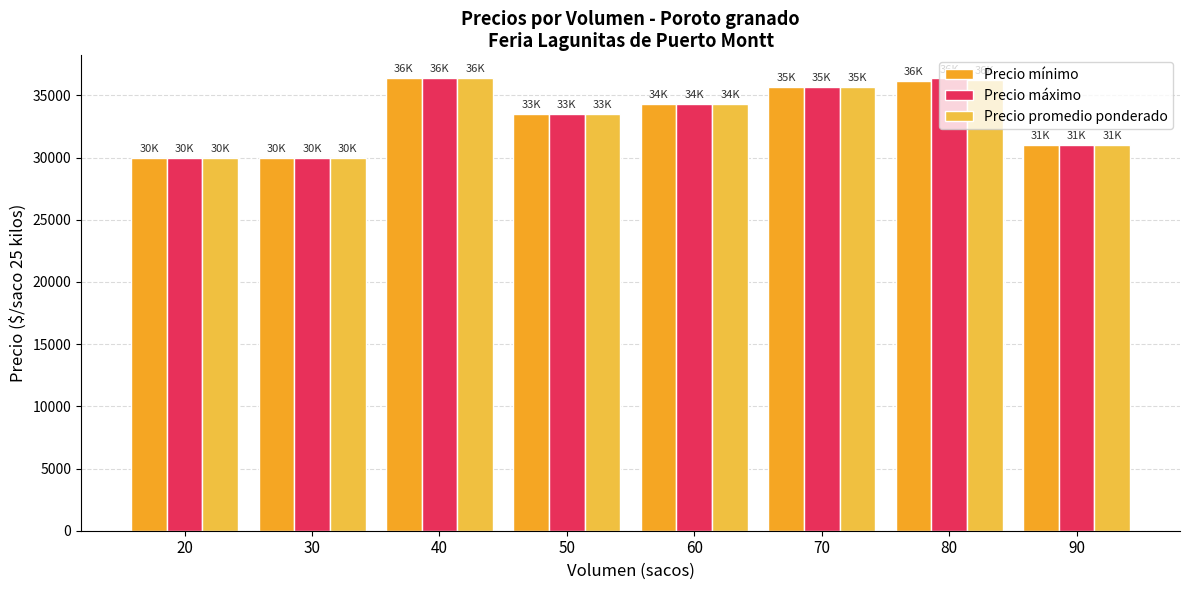

Reading right to left, list all the values displayed in this chart.

Precio mínimo: 31000	36182	35714	34300	33500	36400	30000	30000
Precio máximo: 31000	36364	35714	34300	33500	36400	30000	30000
Precio promedio ponderado: 31000	36273	35714	34300	33500	36400	30000	30000